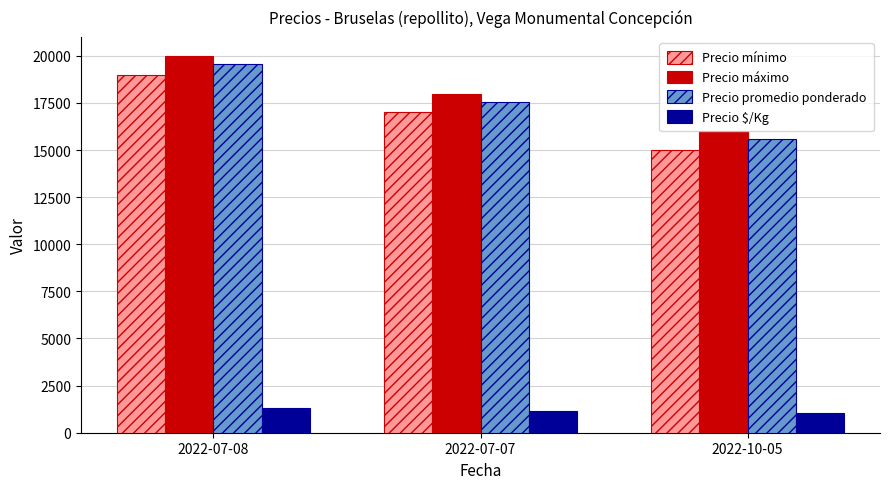

The value of Precio promedio ponderado at 2022-10-05 is 27376. True or false?

False